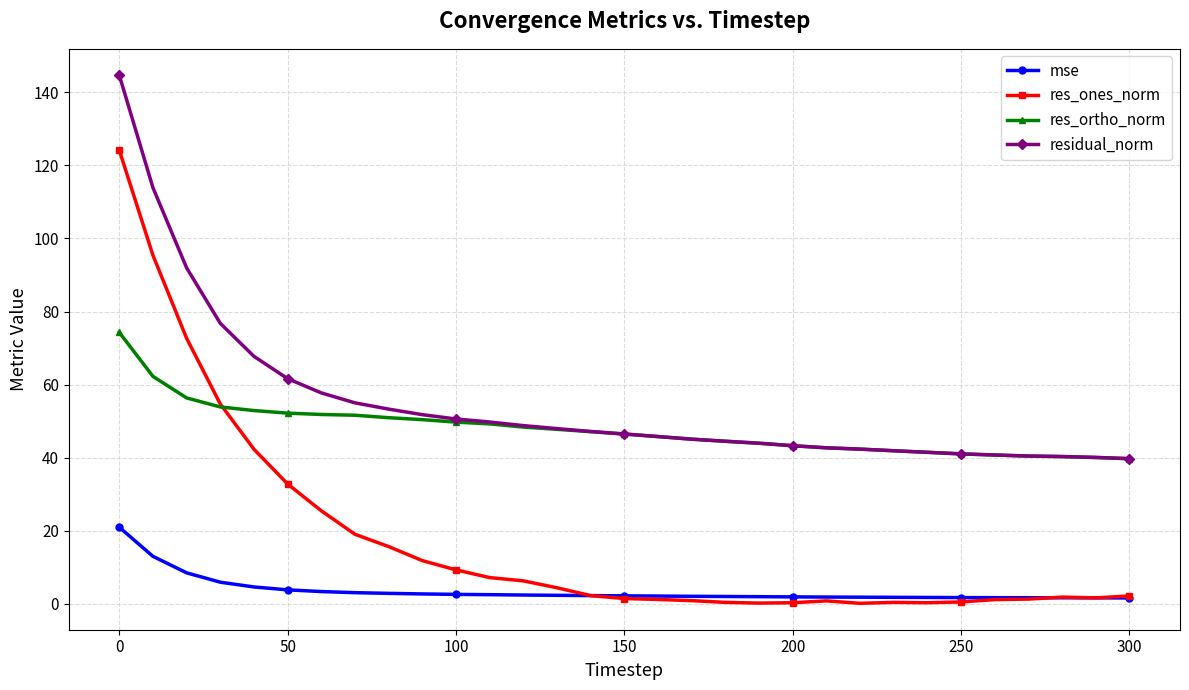

What is the greatest value displayed?

144.7